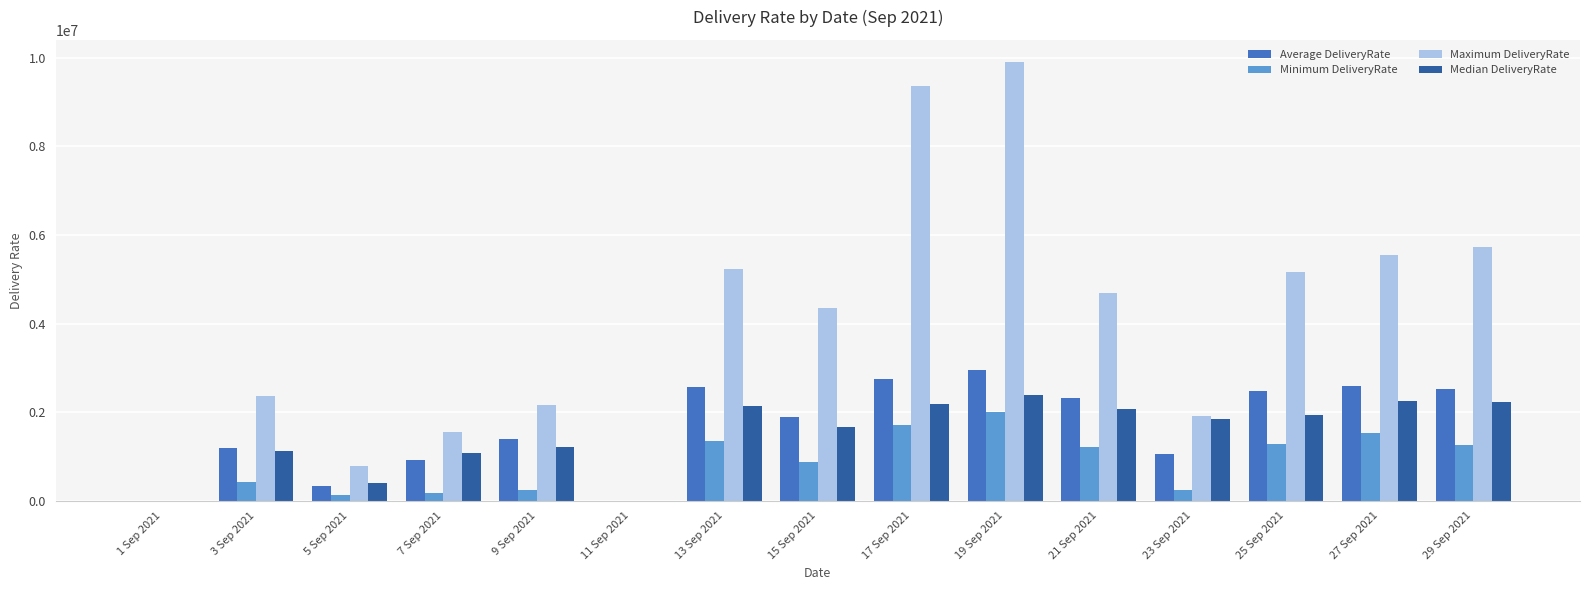

Which series has the largest total across all categories?

Maximum DeliveryRate